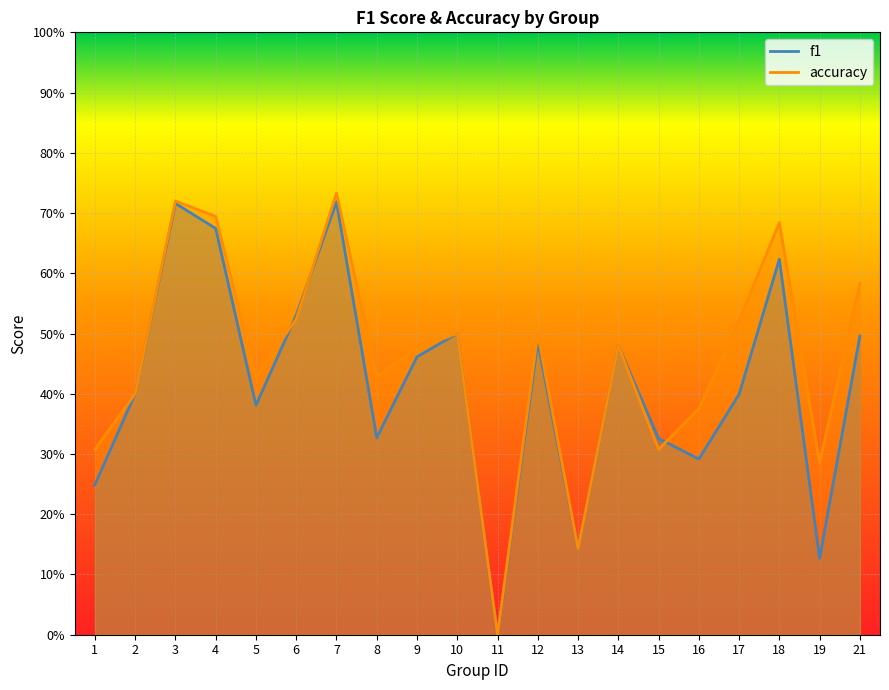

Where do accuracy and f1 first cross each other?

5 and 6